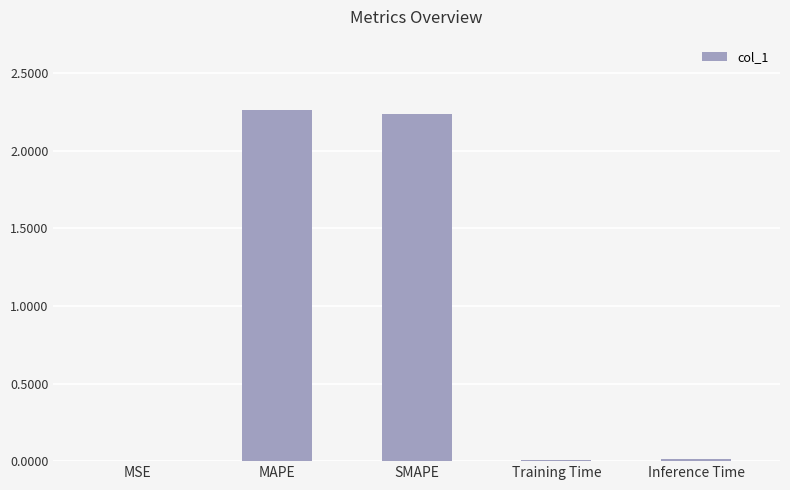

True or false: the data shows 0.0 at Inference Time.

True